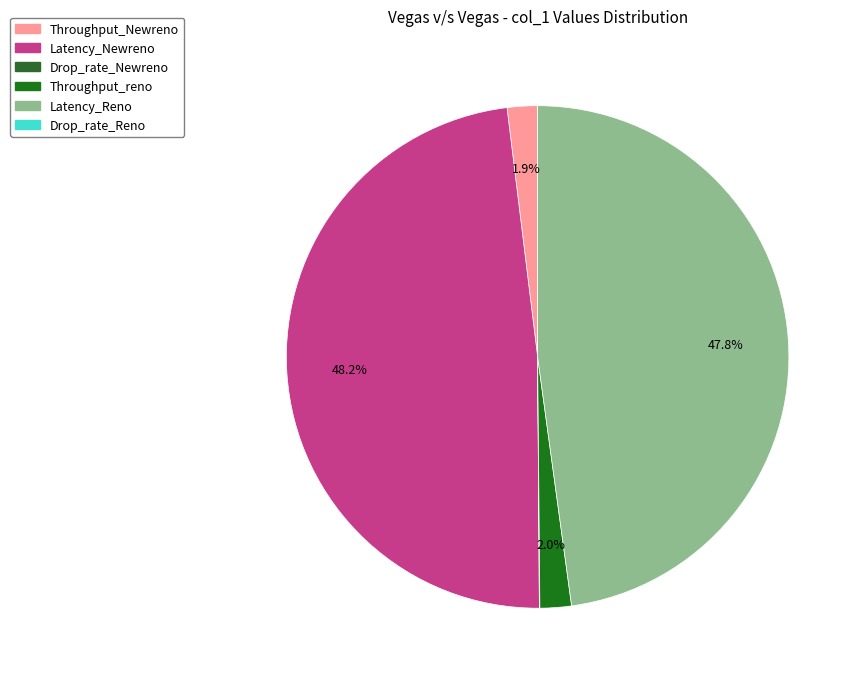

Does any single category account for the majority?

No